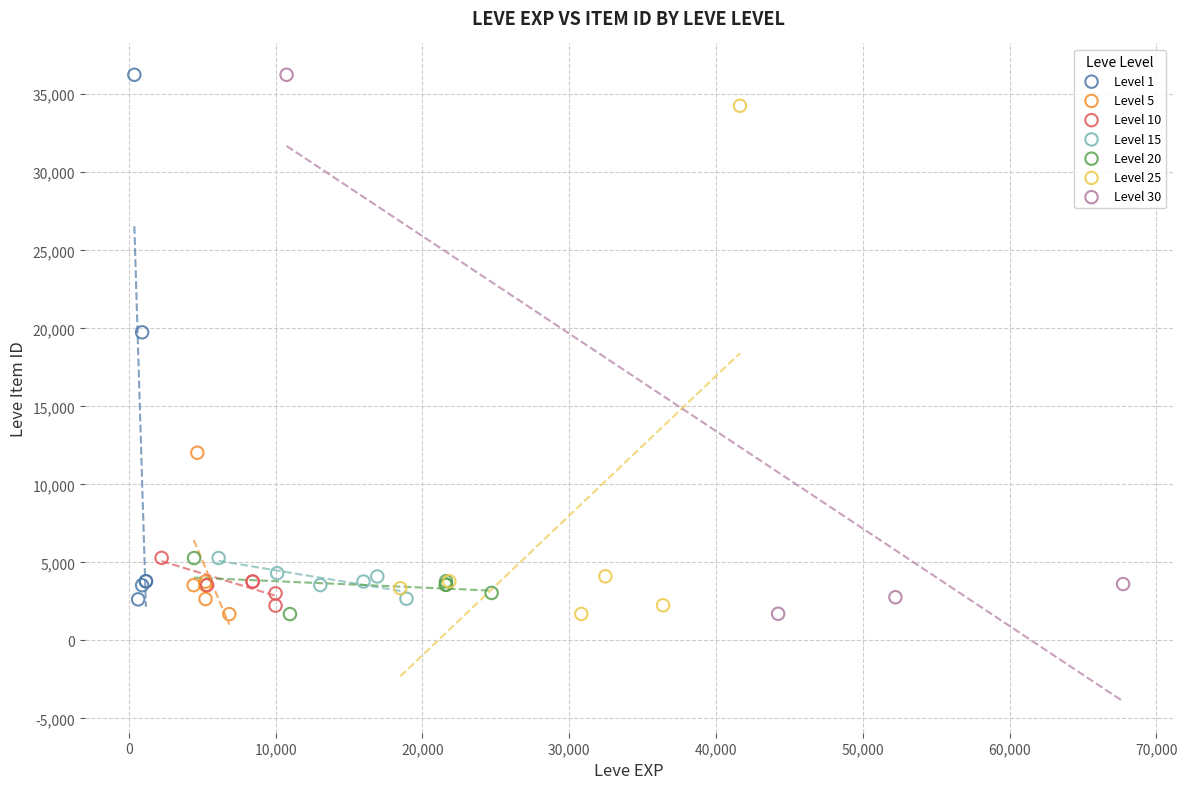

What are all the series names shown in the legend?

Level 1, Level 5, Level 10, Level 15, Level 20, Level 25, Level 30